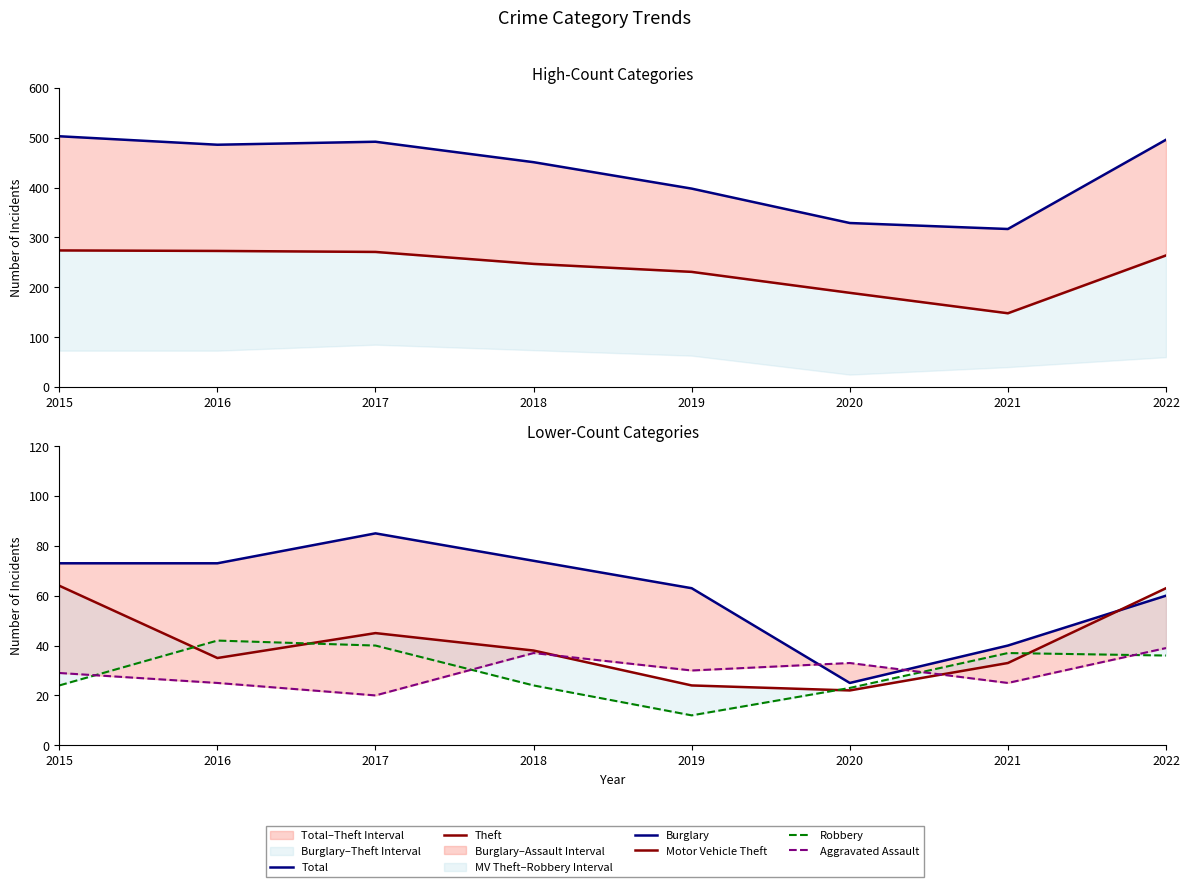

Is it true that Burglary equals 63 at 2019?

True